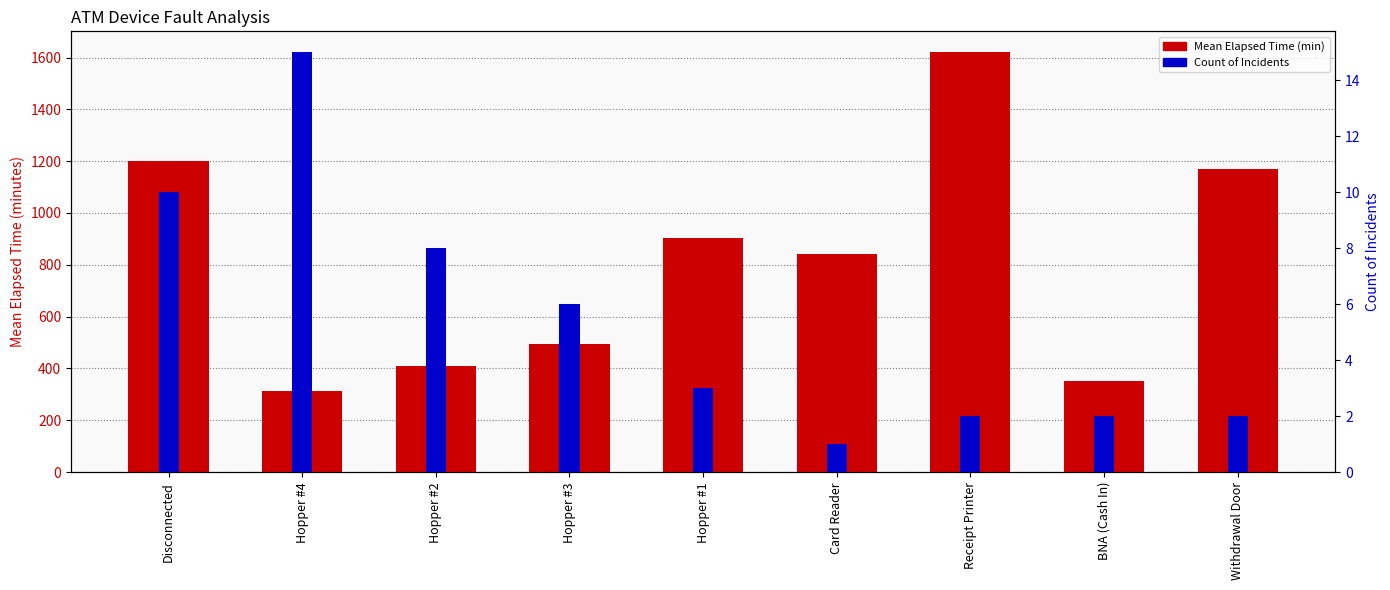

At which category is the sum across all series the highest?

Receipt Printer